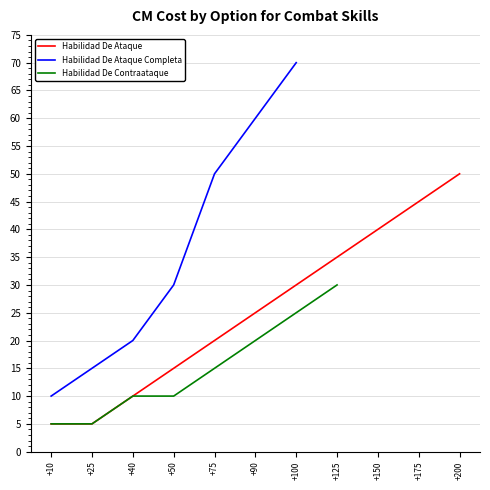

What is the difference between the maximum and minimum values?

45